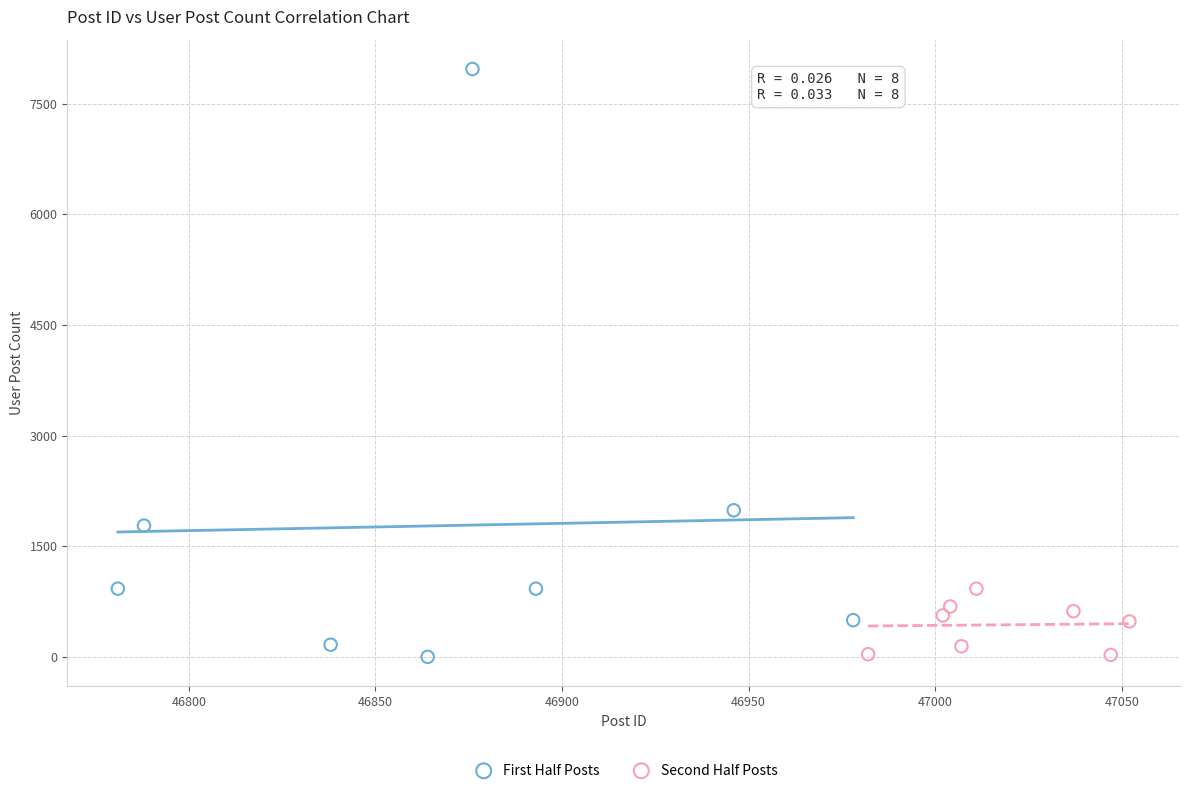

Which series reaches the maximum Y coordinate?

First Half Posts